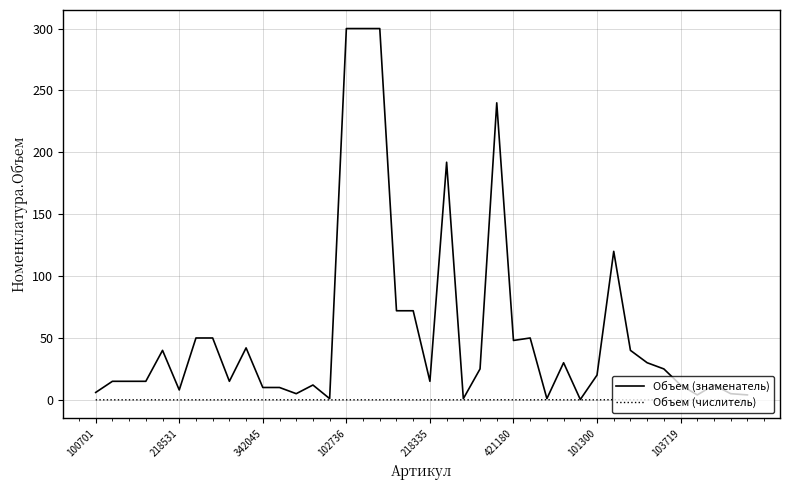

Which series has the largest total across all categories?

Объем (знаменатель)